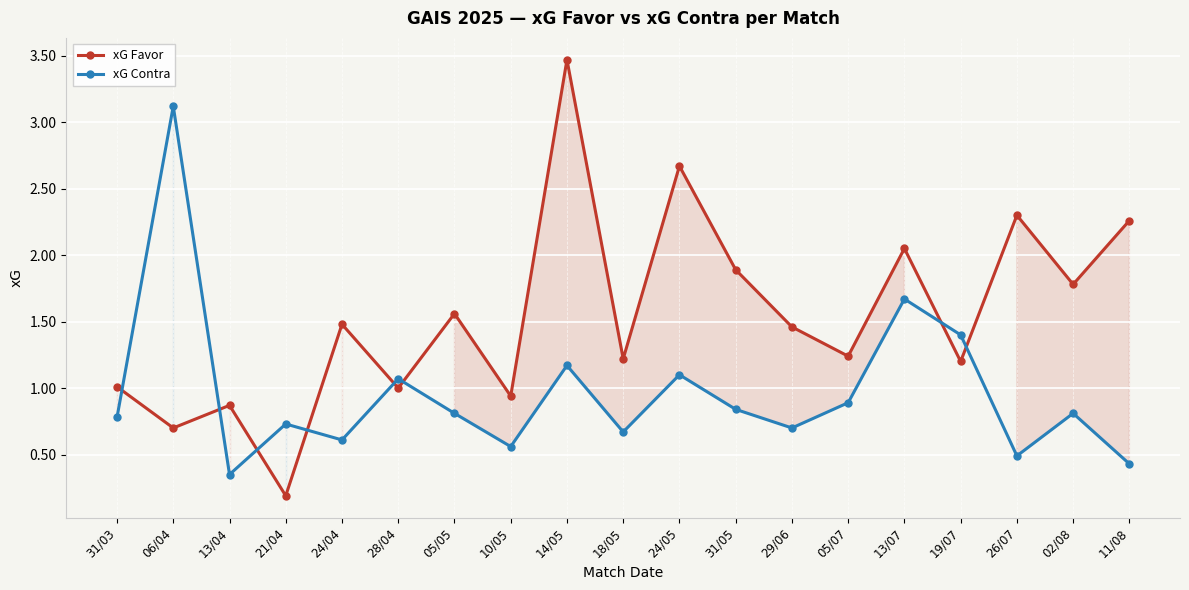

Which category has the lowest value in the xG Contra series?

13/04